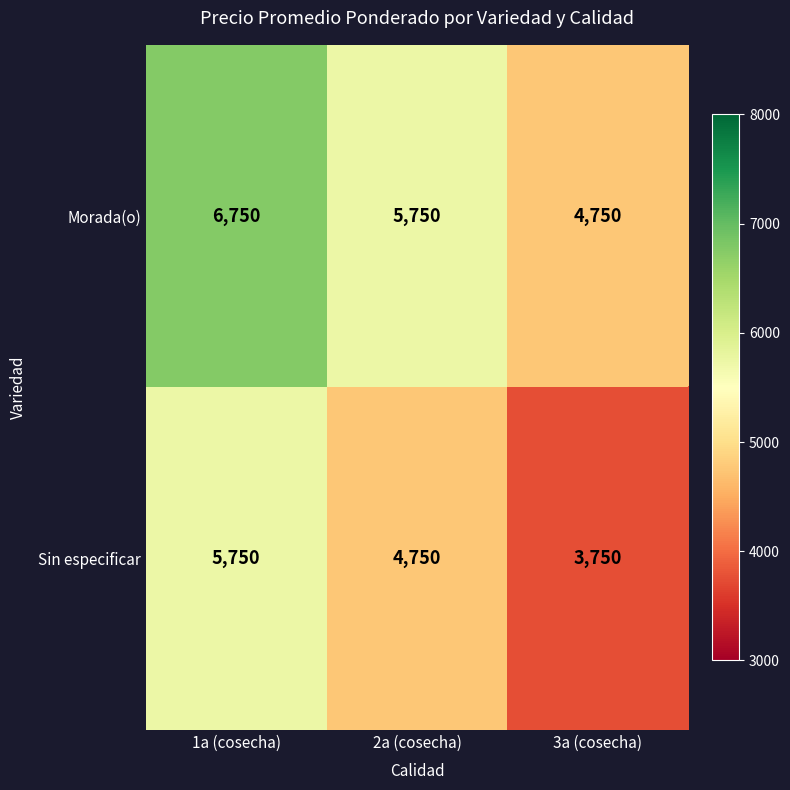

Is it true that Morada(o) equals 5750 at 2a (cosecha)?

True